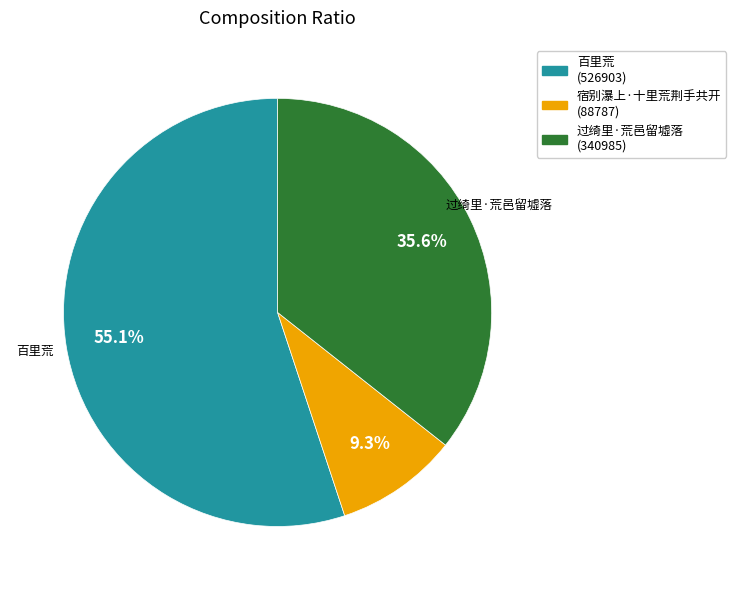

To the nearest percent, what is the difference between the largest and smallest slice percentages?

46%